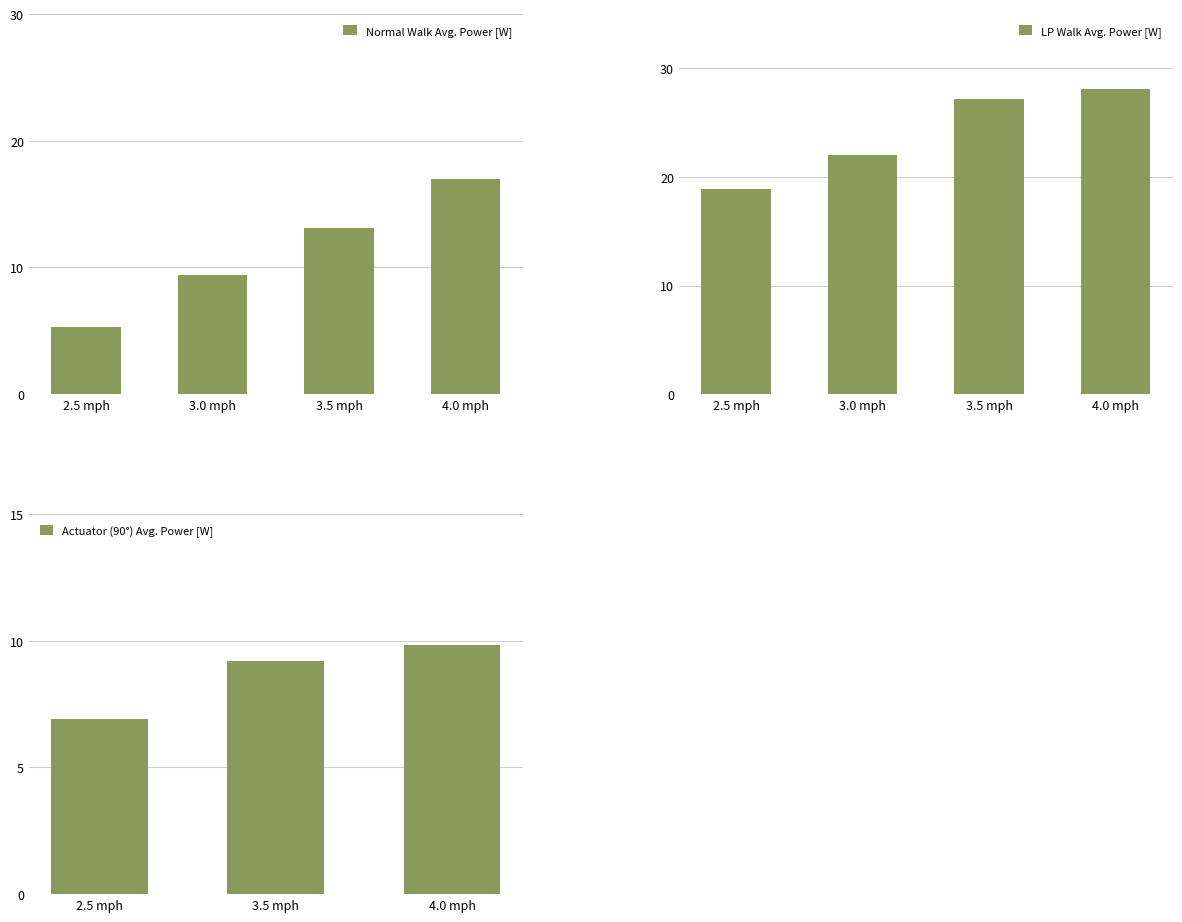

At how many categories does at least one series exceed 21?

3